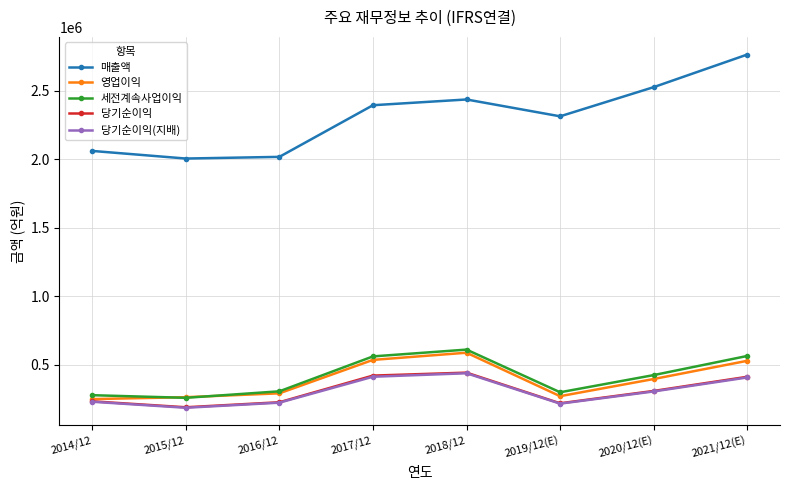

What is the label of the 6th point from the left?

2019/12(E)